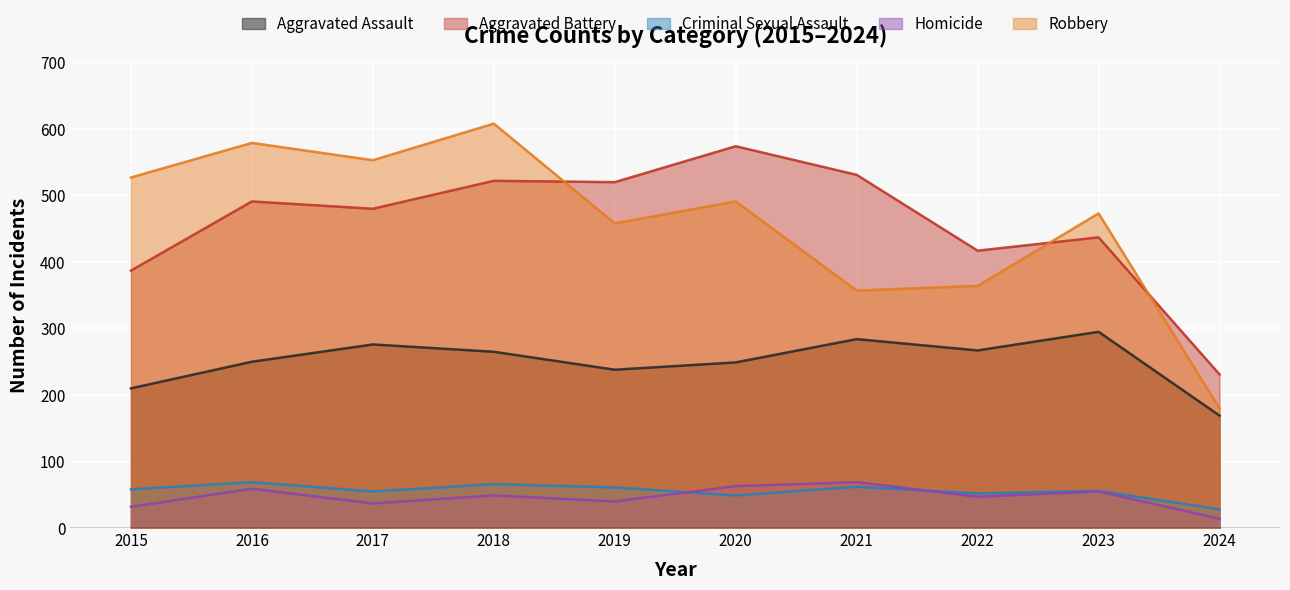

Which series changed the most between 2015 and 2020?

Aggravated Battery